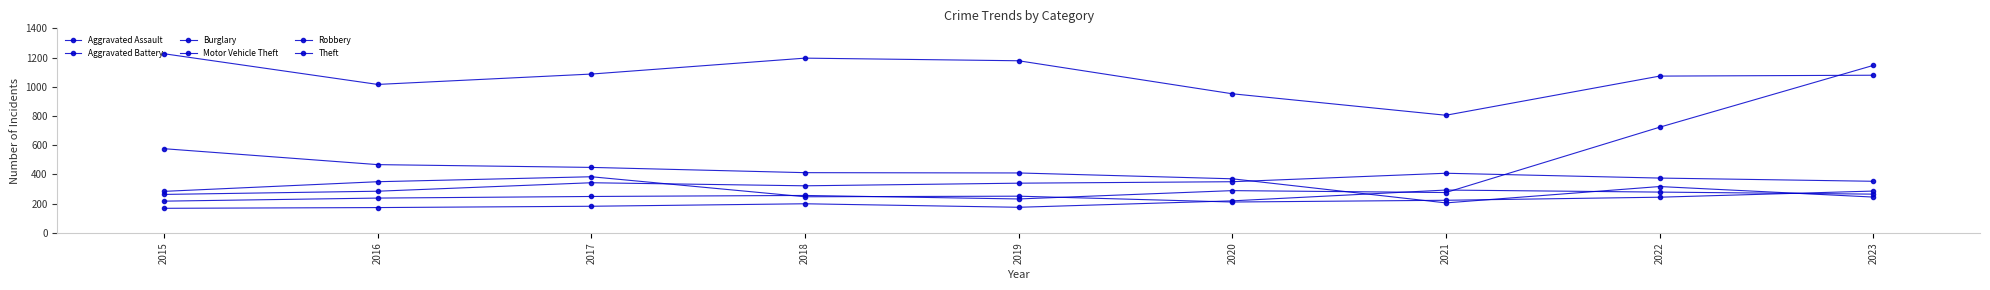

How many series are shown in this chart?

6